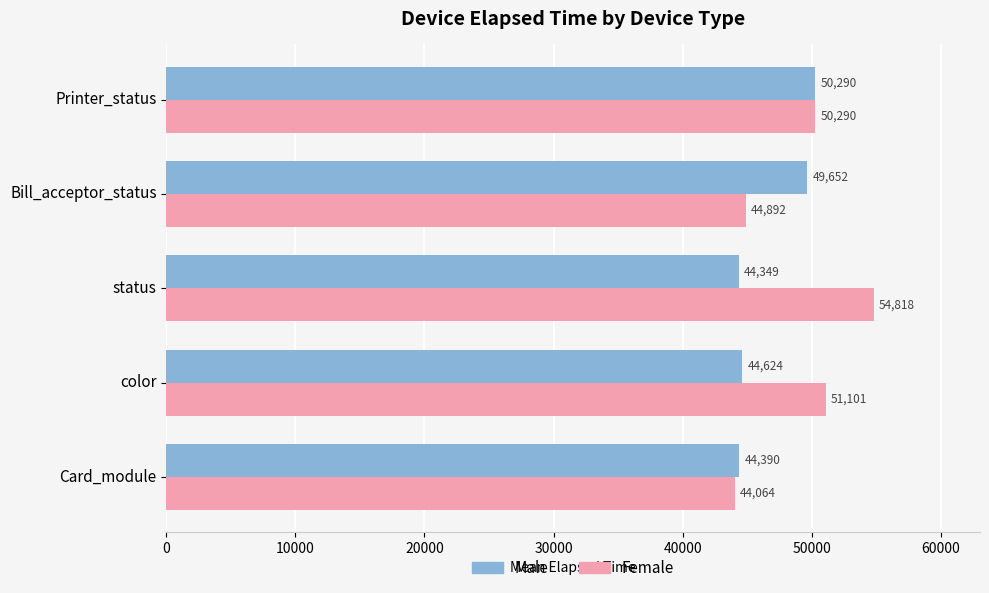

Which series has the largest range (max minus min)?

Female